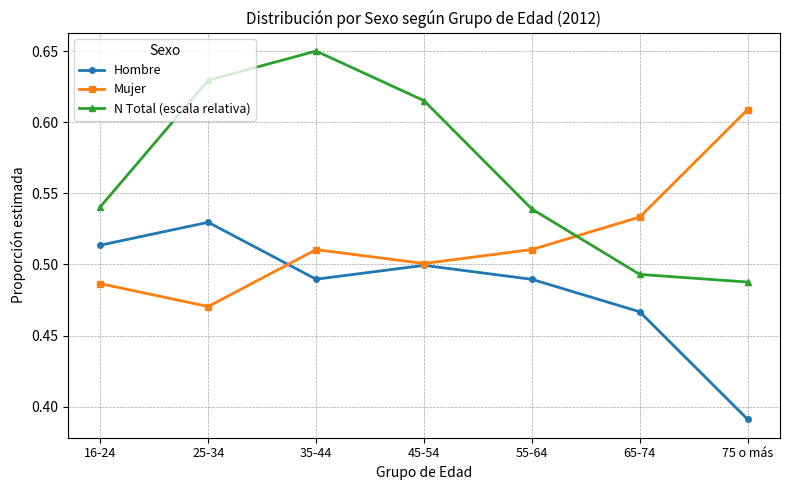

How many distinct data groups are displayed?

3